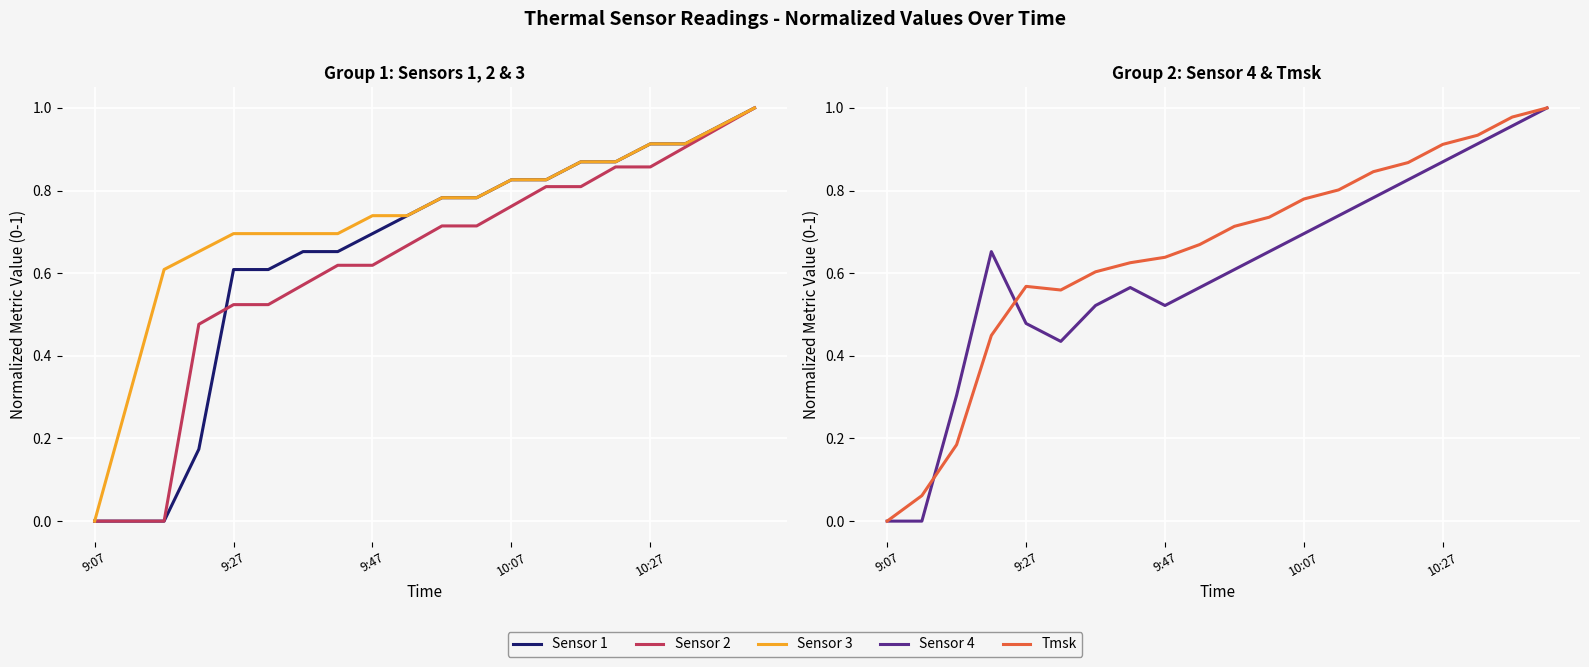

Reading left to right, extract all data points from this chart.

Sensor 1: 0.0	0.0	0.0	0.2	0.6	0.6	0.7	0.7	0.7	0.7	0.8	0.8	0.8	0.8	0.9	0.9	0.9	0.9	1.0	1.0
Sensor 2: 0.0	0.0	0.0	0.5	0.5	0.5	0.6	0.6	0.6	0.7	0.7	0.7	0.8	0.8	0.8	0.9	0.9	0.9	1.0	1.0
Sensor 3: 0.0	0.3	0.6	0.7	0.7	0.7	0.7	0.7	0.7	0.7	0.8	0.8	0.8	0.8	0.9	0.9	0.9	0.9	1.0	1.0
Sensor 4: 0.0	0.0	0.3	0.7	0.5	0.4	0.5	0.6	0.5	0.6	0.6	0.7	0.7	0.7	0.8	0.8	0.9	0.9	1.0	1.0
Tmsk: 0.0	0.1	0.2	0.4	0.6	0.6	0.6	0.6	0.6	0.7	0.7	0.7	0.8	0.8	0.8	0.9	0.9	0.9	1.0	1.0